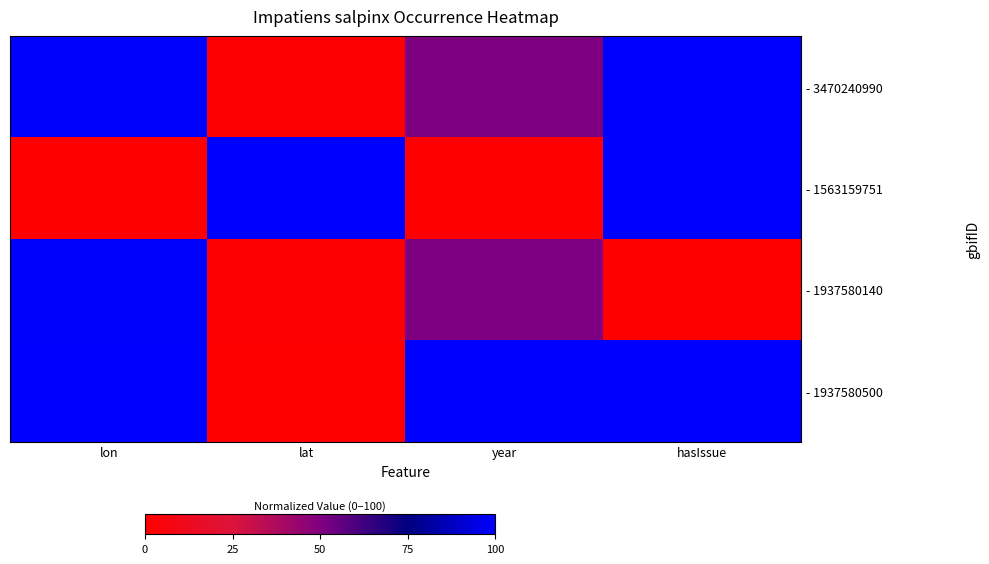

At which category is the sum across all series the highest?

hasIssue